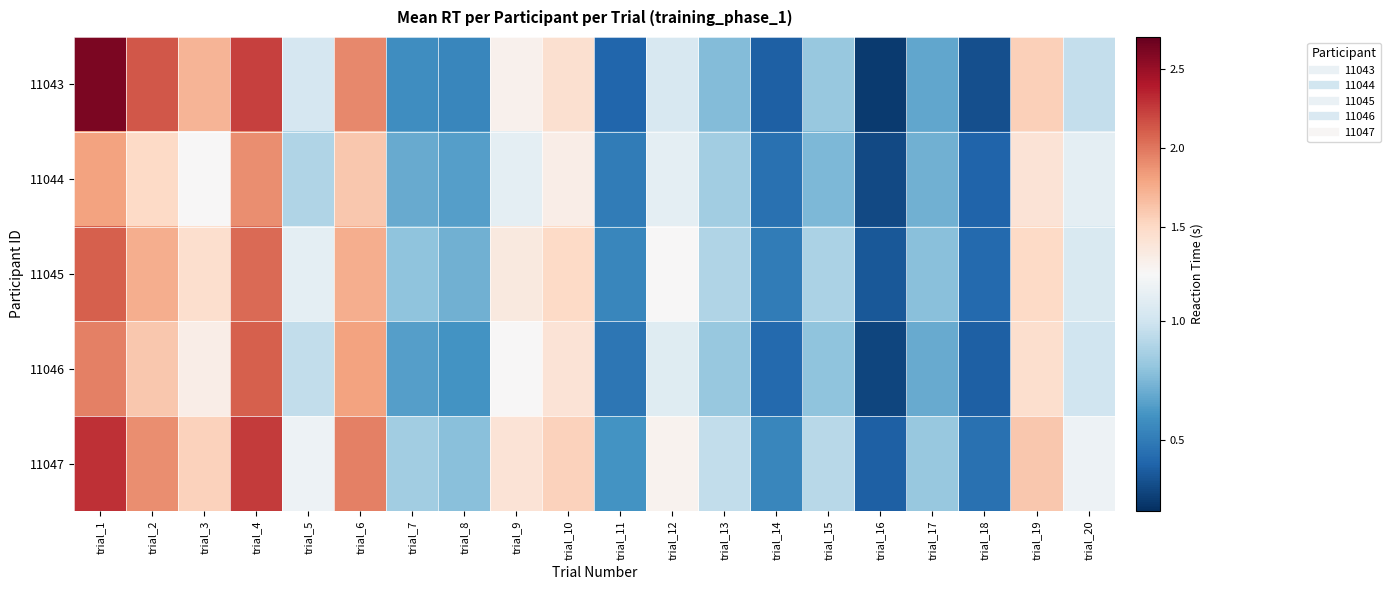

Reading left to right, transcribe all the data shown in this chart.

11043: trial_1=2.6	trial_2=2.1	trial_3=1.7	trial_4=2.2	trial_5=1.0	trial_6=1.9	trial_7=0.6	trial_8=0.6	trial_9=1.3	trial_10=1.4	trial_11=0.4	trial_12=1.0	trial_13=0.8	trial_14=0.4	trial_15=0.8	trial_16=0.2	trial_17=0.7	trial_18=0.3	trial_19=1.6	trial_20=1.0
11044: trial_1=1.8	trial_2=1.5	trial_3=1.2	trial_4=1.9	trial_5=0.9	trial_6=1.6	trial_7=0.7	trial_8=0.7	trial_9=1.1	trial_10=1.3	trial_11=0.5	trial_12=1.1	trial_13=0.8	trial_14=0.5	trial_15=0.8	trial_16=0.3	trial_17=0.7	trial_18=0.4	trial_19=1.4	trial_20=1.1
11045: trial_1=2.1	trial_2=1.8	trial_3=1.4	trial_4=2.0	trial_5=1.1	trial_6=1.8	trial_7=0.8	trial_8=0.7	trial_9=1.4	trial_10=1.5	trial_11=0.6	trial_12=1.2	trial_13=0.9	trial_14=0.5	trial_15=0.9	trial_16=0.3	trial_17=0.8	trial_18=0.4	trial_19=1.5	trial_20=1.1
11046: trial_1=1.9	trial_2=1.6	trial_3=1.3	trial_4=2.1	trial_5=0.9	trial_6=1.8	trial_7=0.7	trial_8=0.6	trial_9=1.2	trial_10=1.4	trial_11=0.5	trial_12=1.1	trial_13=0.8	trial_14=0.4	trial_15=0.8	trial_16=0.3	trial_17=0.7	trial_18=0.4	trial_19=1.4	trial_20=1.0
11047: trial_1=2.3	trial_2=1.9	trial_3=1.6	trial_4=2.2	trial_5=1.1	trial_6=1.9	trial_7=0.8	trial_8=0.8	trial_9=1.4	trial_10=1.6	trial_11=0.6	trial_12=1.2	trial_13=0.9	trial_14=0.6	trial_15=0.9	trial_16=0.4	trial_17=0.8	trial_18=0.5	trial_19=1.6	trial_20=1.1